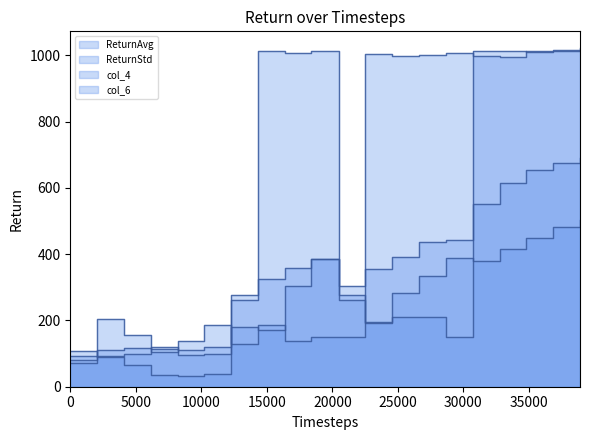

What is the difference between the maximum and second lowest values in the col_4 series?

925.0